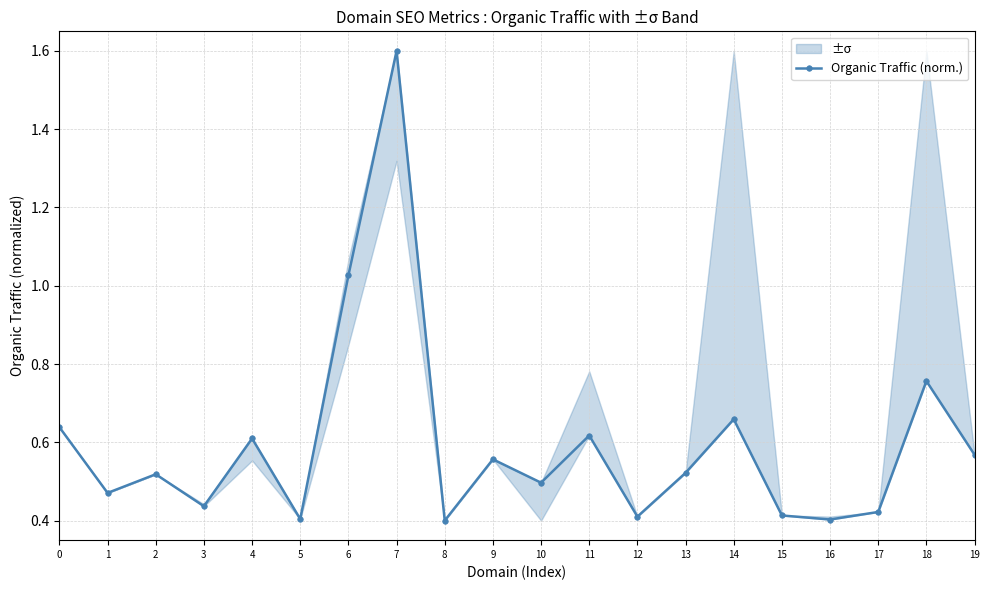

What is the sum of the values at 6 and 5?

1.4